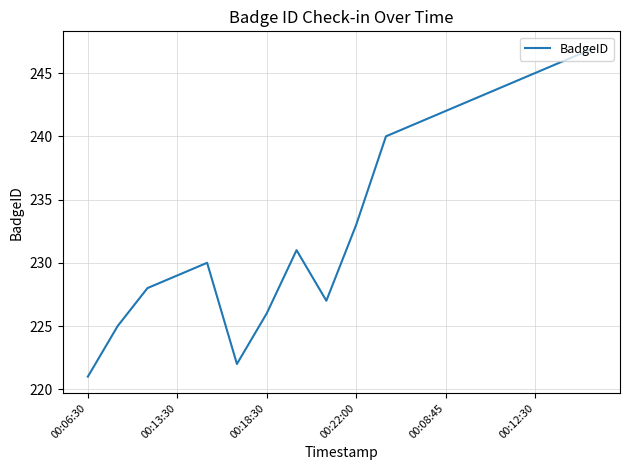

How many lines are shown in the chart?

1